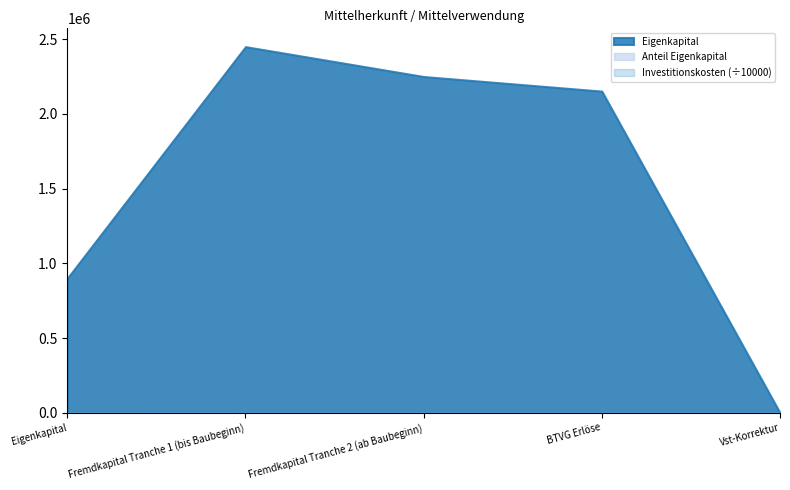

True or false: Eigenkapital has a value of -1332285.4 at Vst-Korrektur.

False